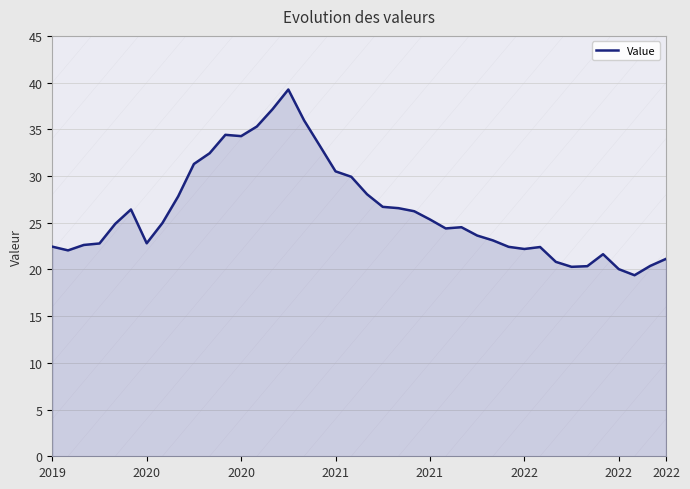

What is the minimum value shown in the chart?

19.4